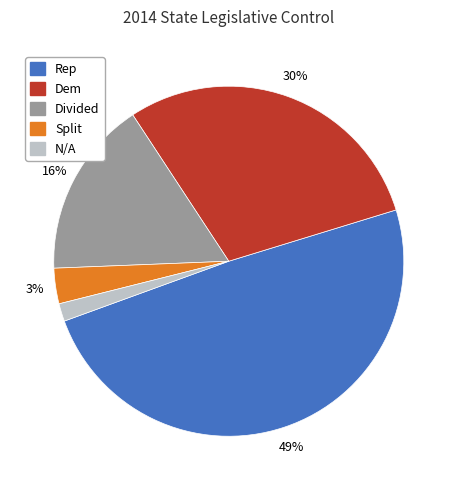

Rank the categories by value from highest to lowest.

Rep, Dem, Divided, Split, N/A